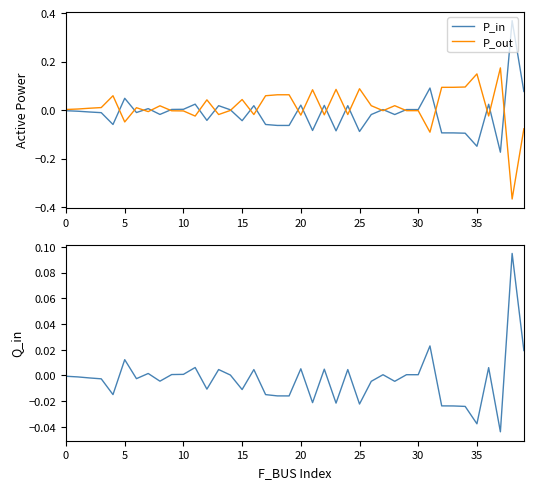

Which series ends up on top after the final intersection of P_out and P_in?

P_in